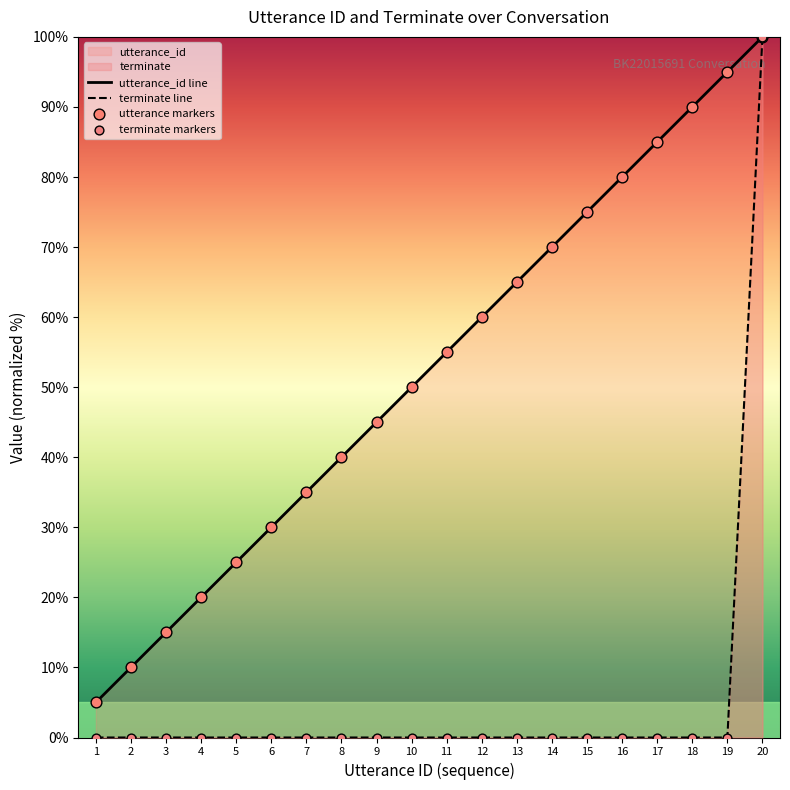

Which series reaches the maximum Y coordinate?

utterance_id line